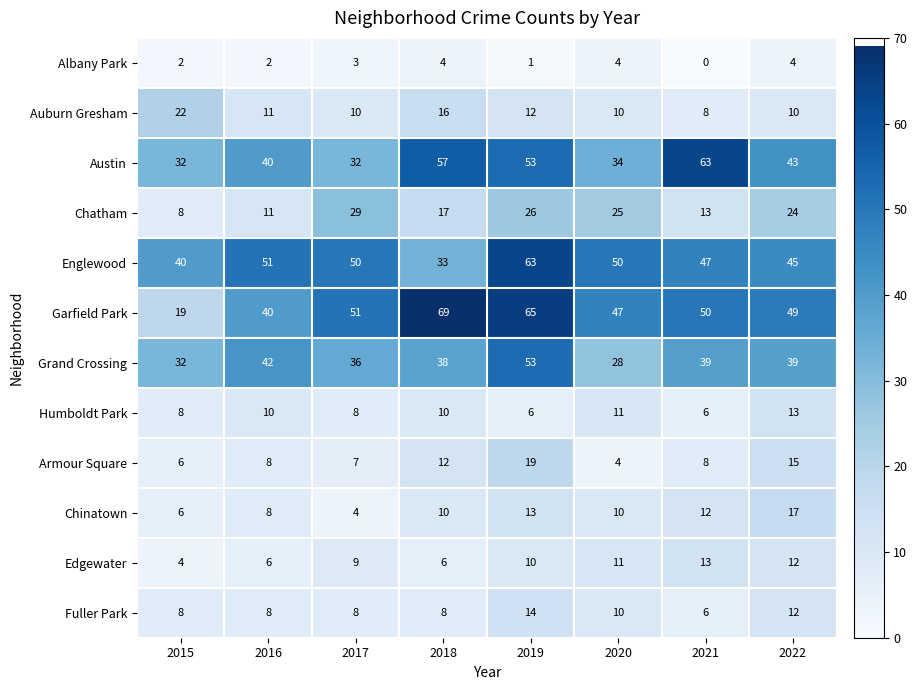

At which category is the sum across all series the highest?

2019